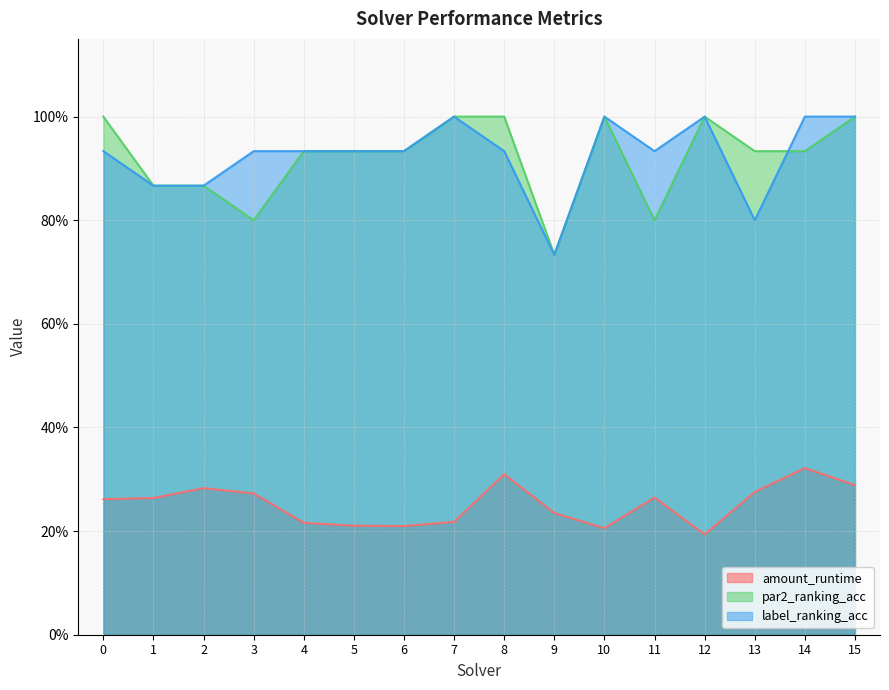

What is the value of the par2_ranking_acc point at the 4th from the left?

0.8